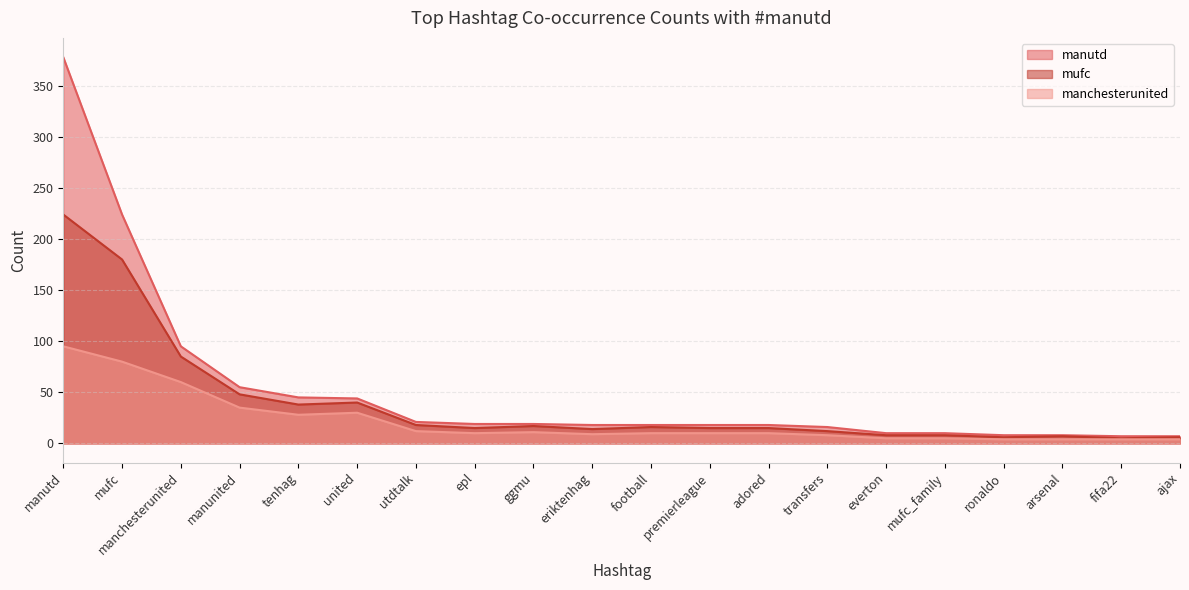

Is the value of manchesterunited at united greater than the value of manutd at premierleague?

Yes